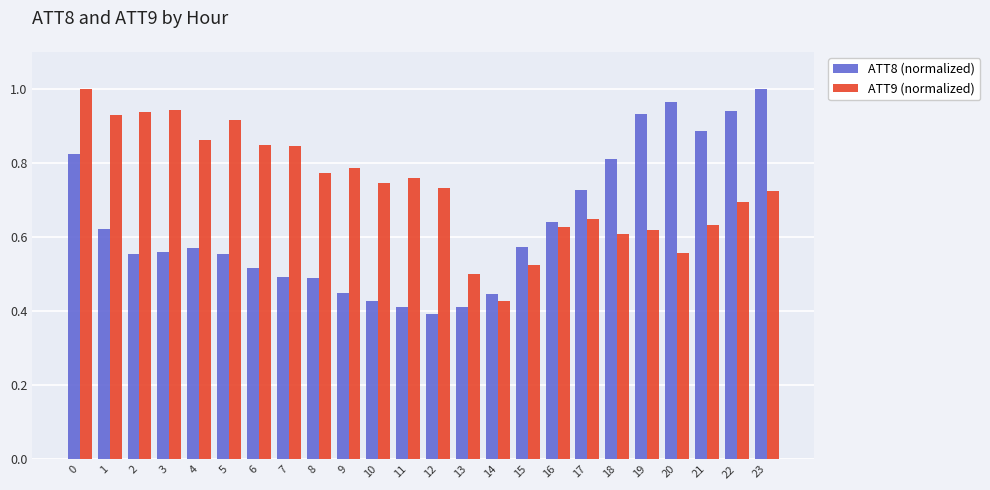

What is the sum of the ATT8 (normalized) values at 23 and 3?

1.6